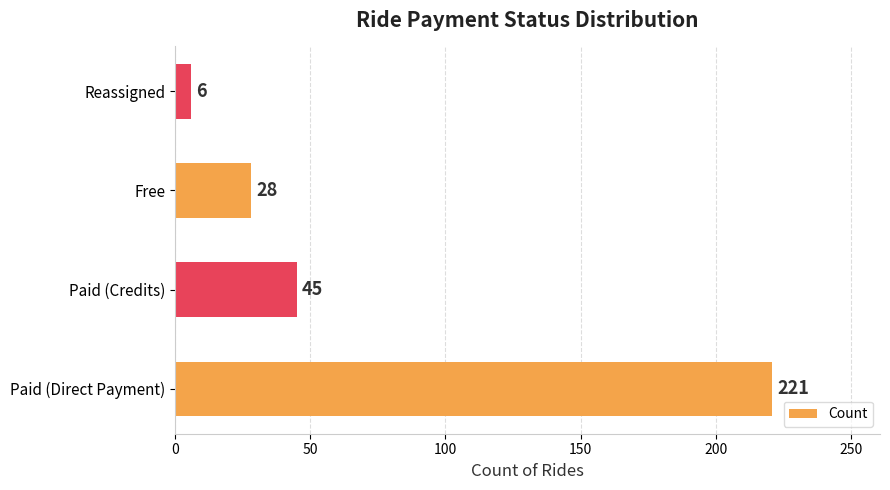

How many series are shown in this chart?

1